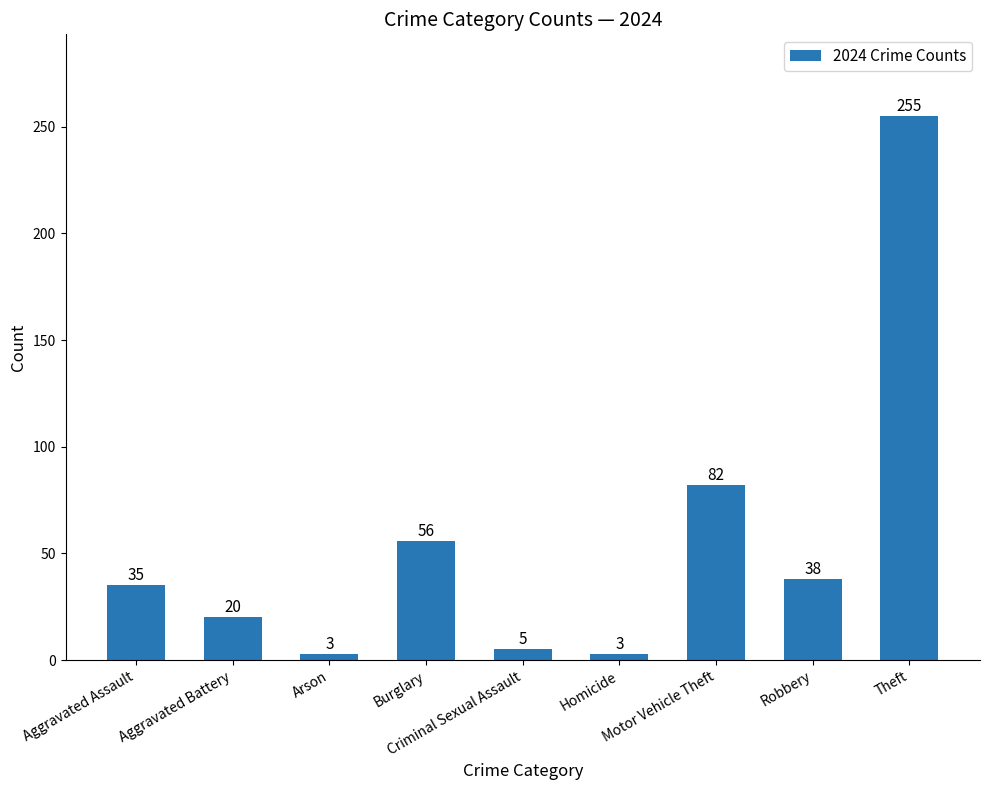

Reading left to right, extract all data points from this chart.

Aggravated Assault=35	Aggravated Battery=20	Arson=3	Burglary=56	Criminal Sexual Assault=5	Homicide=3	Motor Vehicle Theft=82	Robbery=38	Theft=255